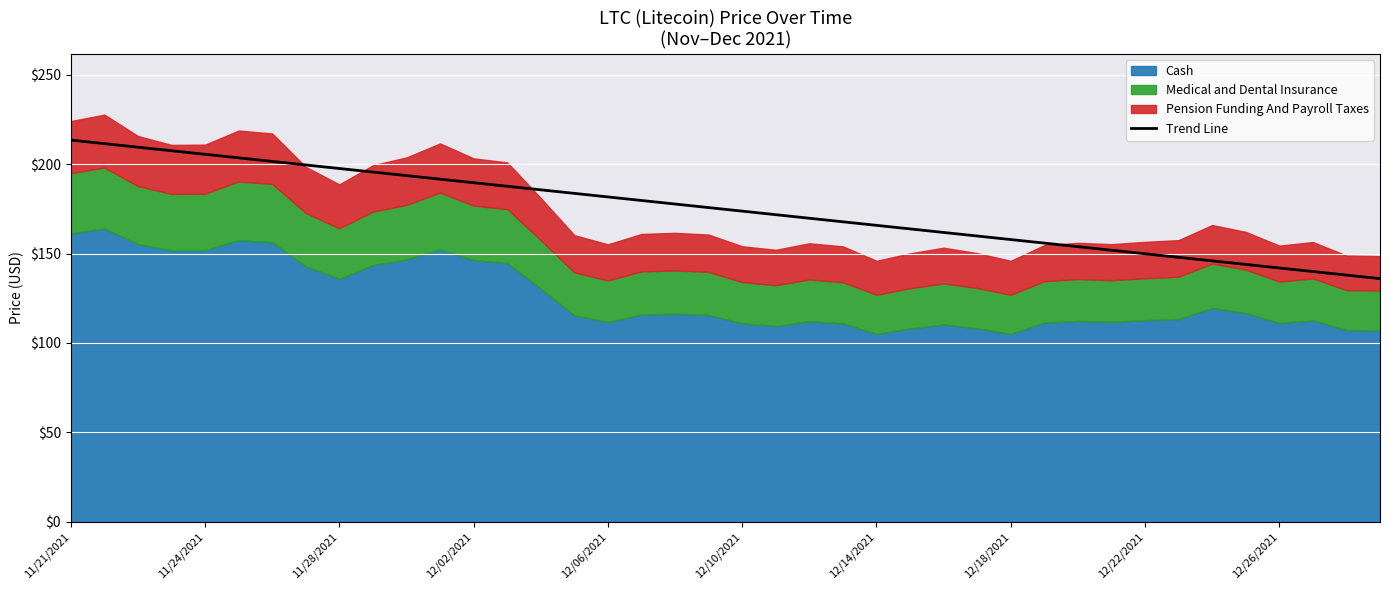

Is it true that Trend Line equals 213.5 at 11/21/2021?

True